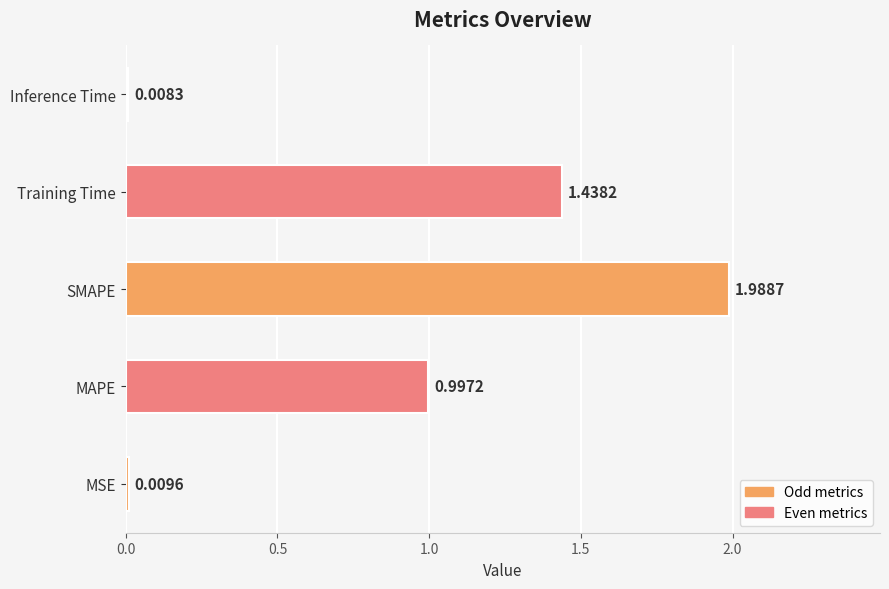

Where is the data nearest to the value 0?

Inference Time